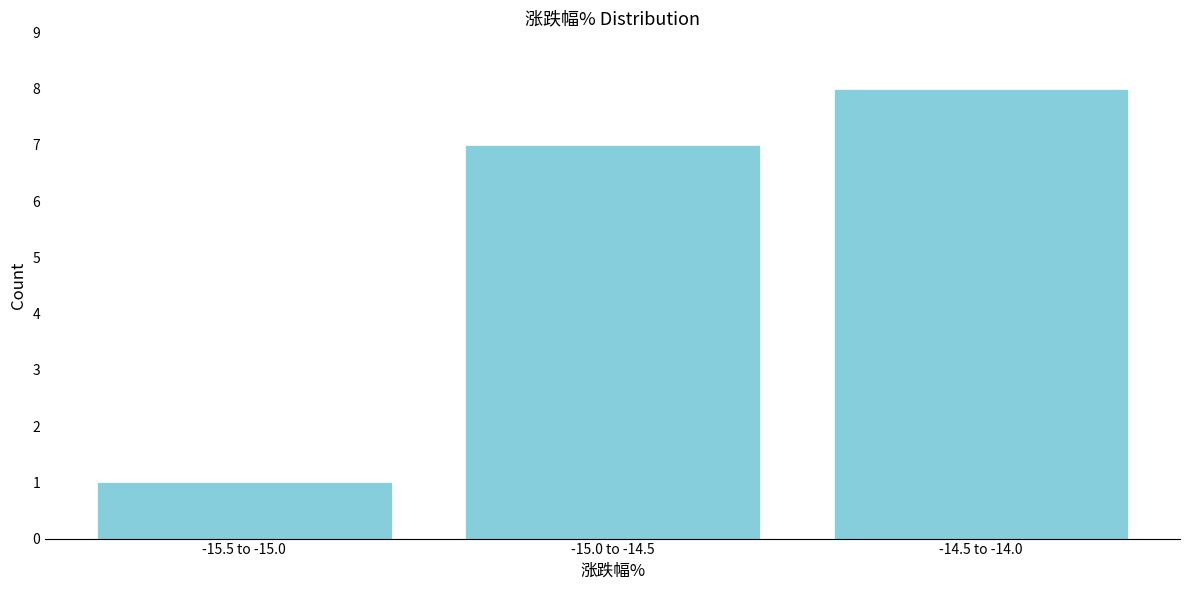

Reading right to left, extract all data points from this chart.

-14.5 to -14.0=8	-15.0 to -14.5=7	-15.5 to -15.0=1